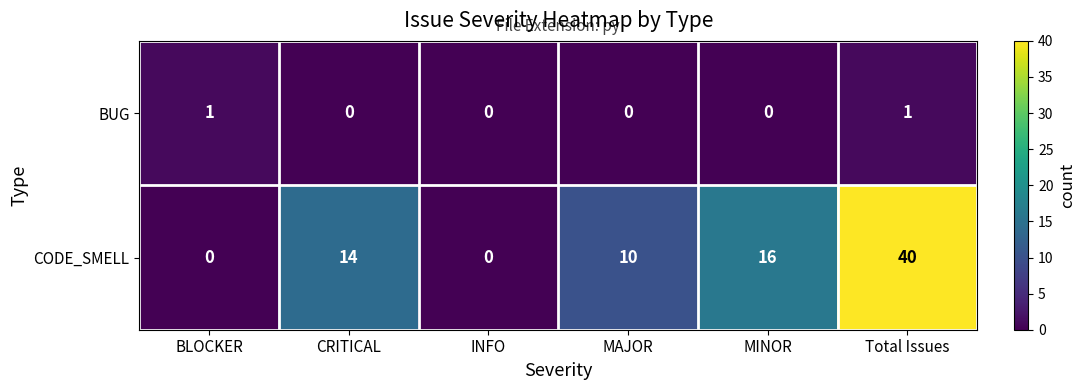

How many values in CODE_SMELL are above zero?

4